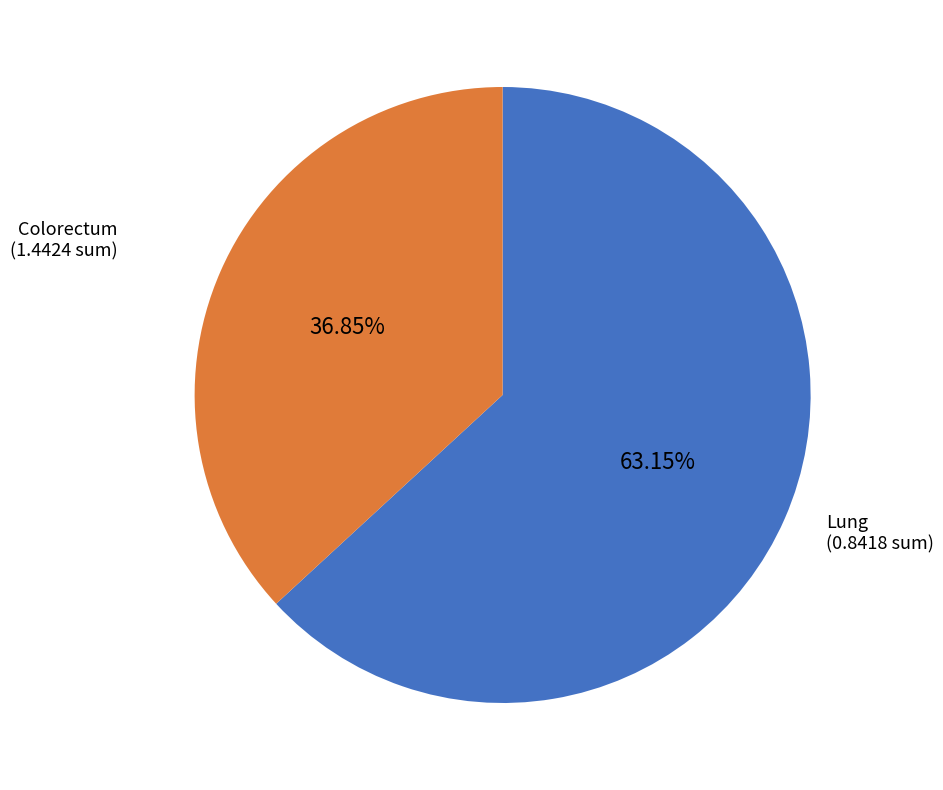

Is the sum of Colorectum and Lung greater than half?

Yes